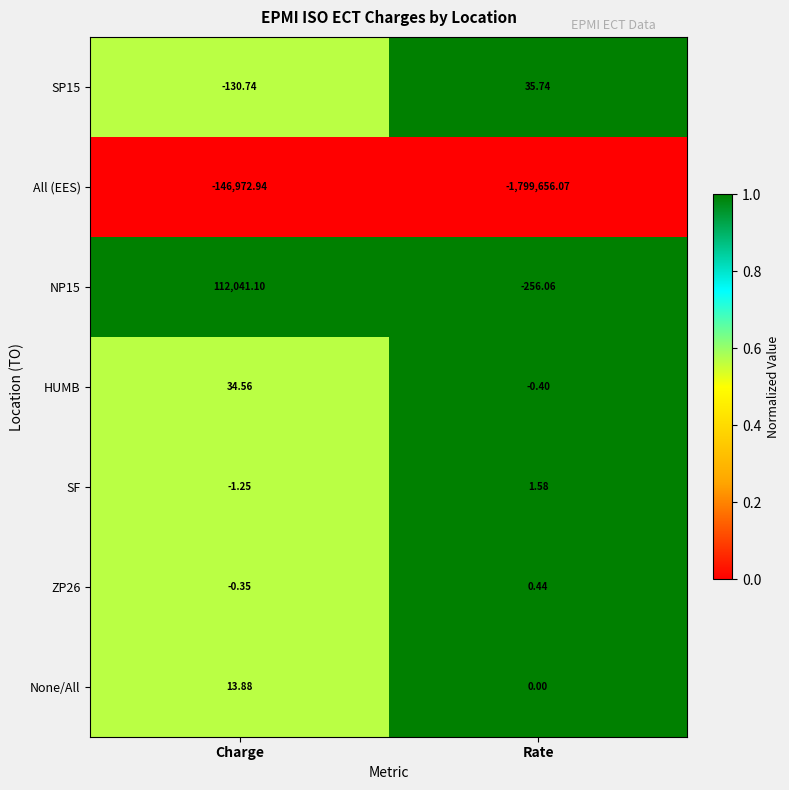

Where is HUMB nearest to the value 17?

Rate